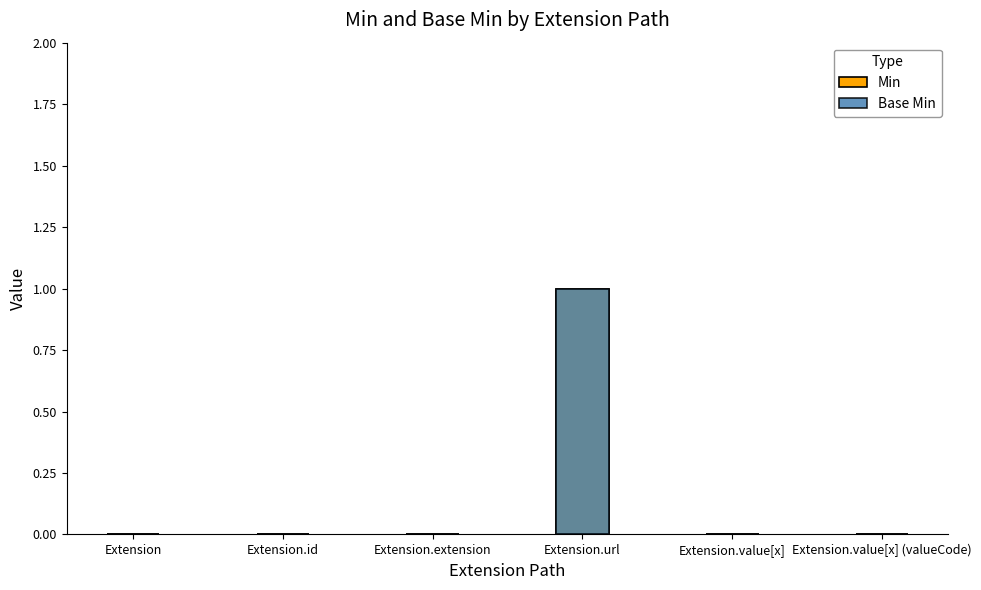

Which series has the largest range (max minus min)?

Min